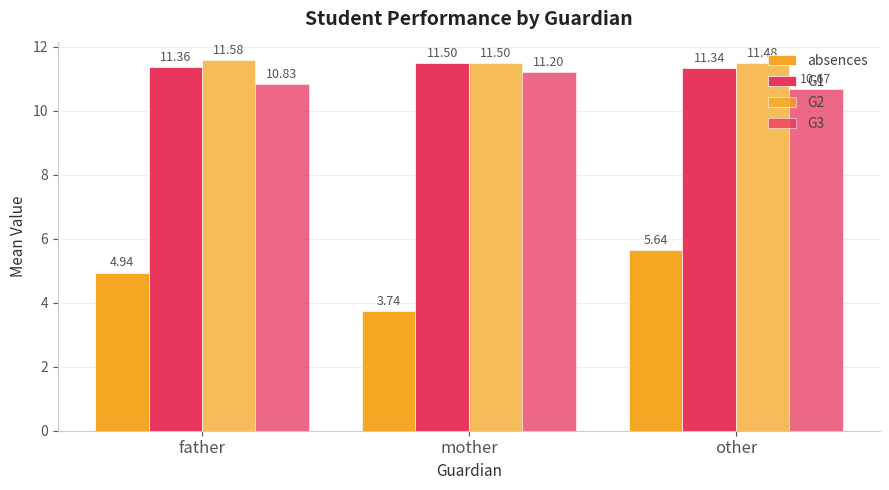

Are the bars horizontal?

No